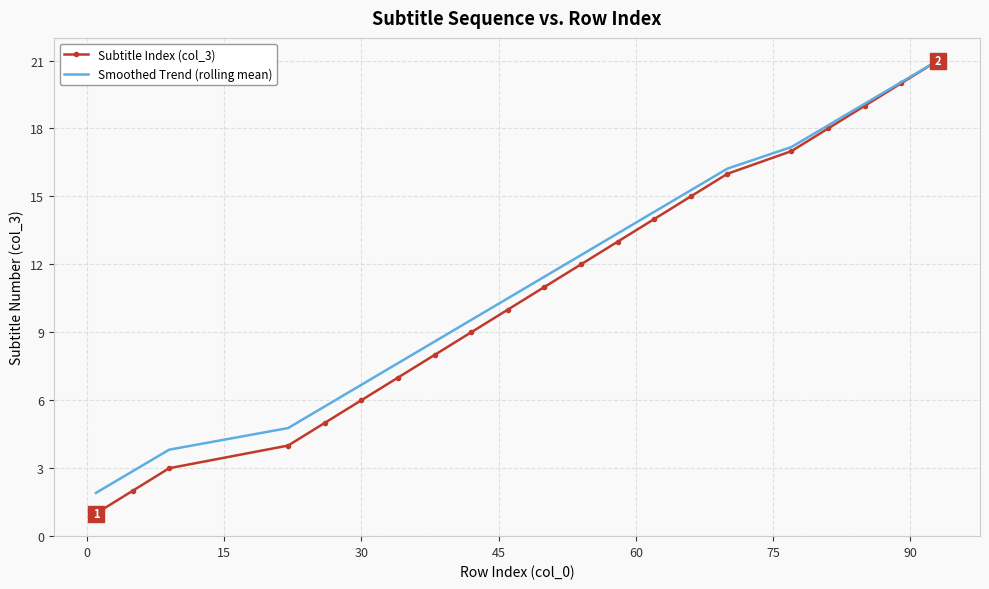

Which series has the widest spread of values?

Subtitle Index (col_3)